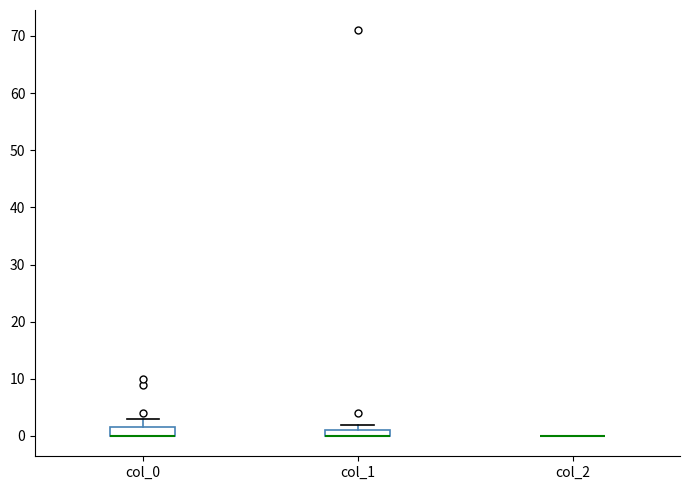

Where is the upper edge of the box for col_0 on the y-axis? The values are not printed on the chart, so give them approximately, as read against the axis.

2